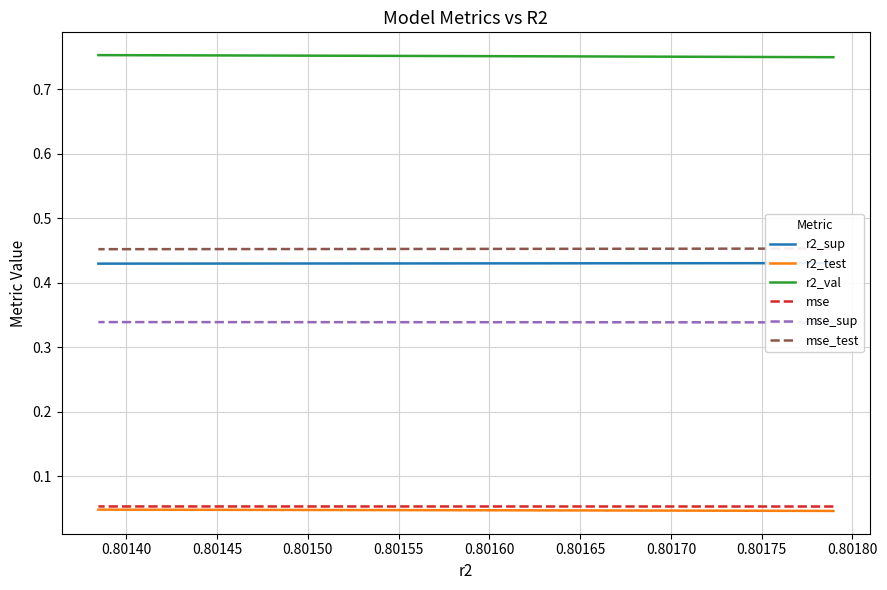

What is the approximate value of r2_val at 0.80170?

0.8